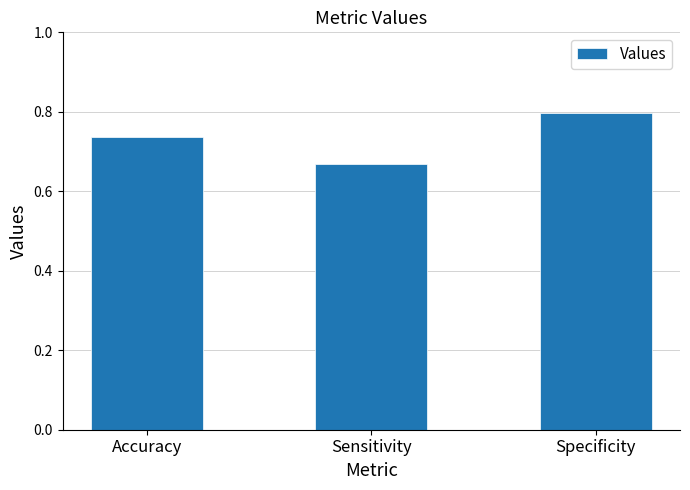

How many distinct data groups are displayed?

1